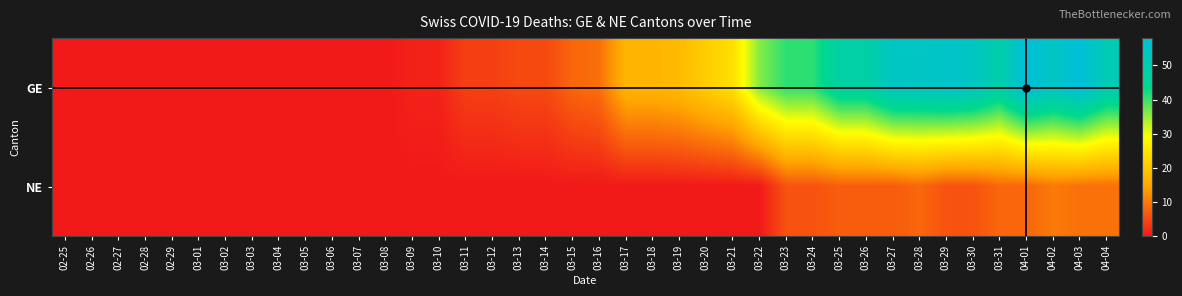

Rank the series by their maximum value, from highest to lowest.

GE, NE